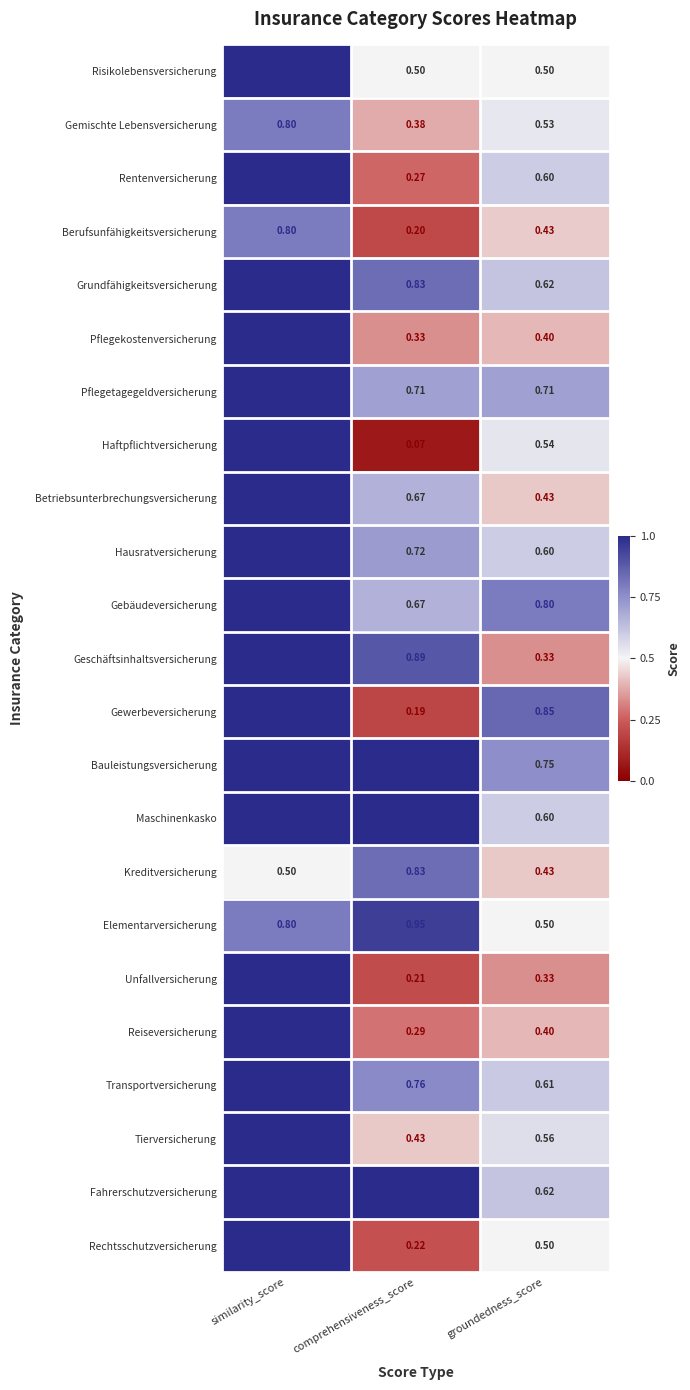

Where is Gebäudeversicherung nearest to the value 0?

comprehensiveness_score